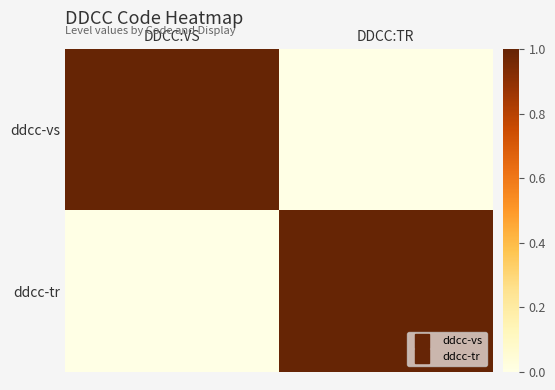

At how many categories does at least one series exceed 0?

2